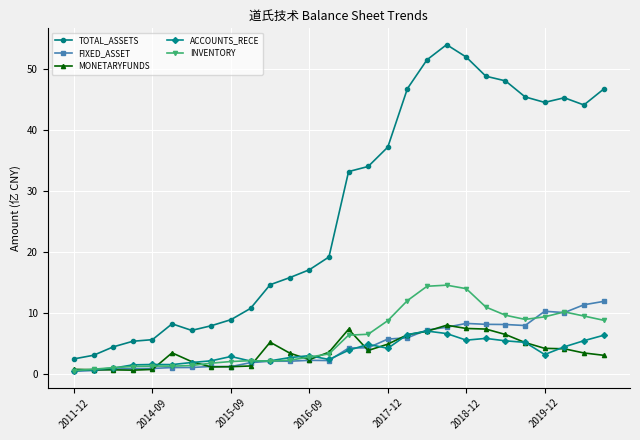

What is the difference between the second highest and second lowest values in the INVENTORY series?

13.6